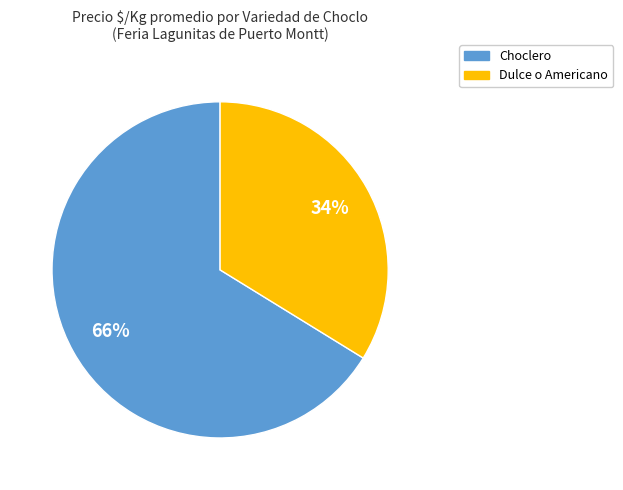

What is the largest slice in the pie chart?

Choclero